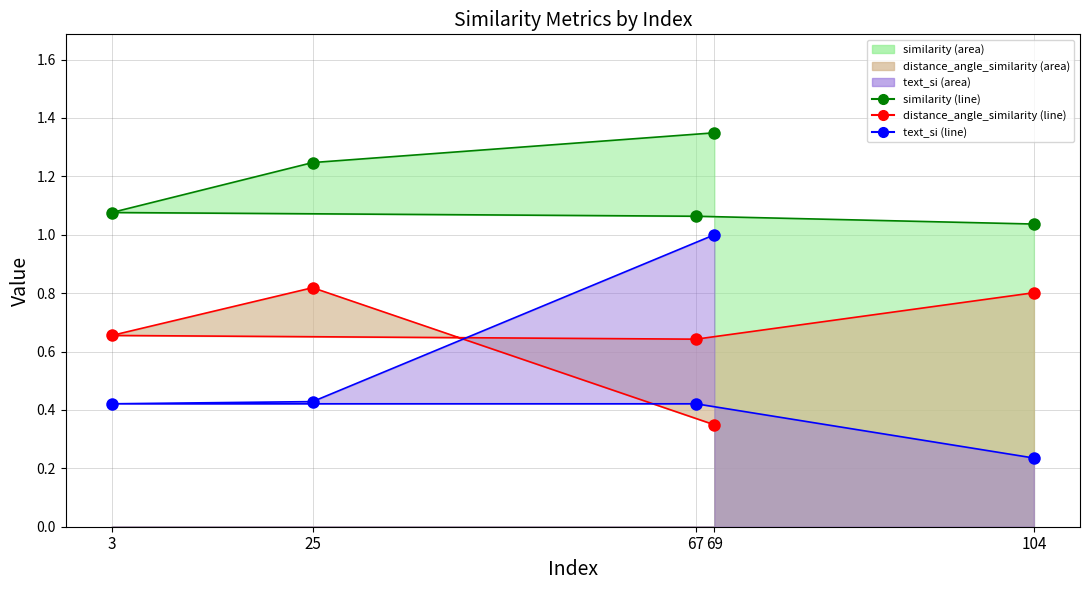

Is the value of similarity (line) at 3 greater than the value of distance_angle_similarity (line) at 67?

Yes